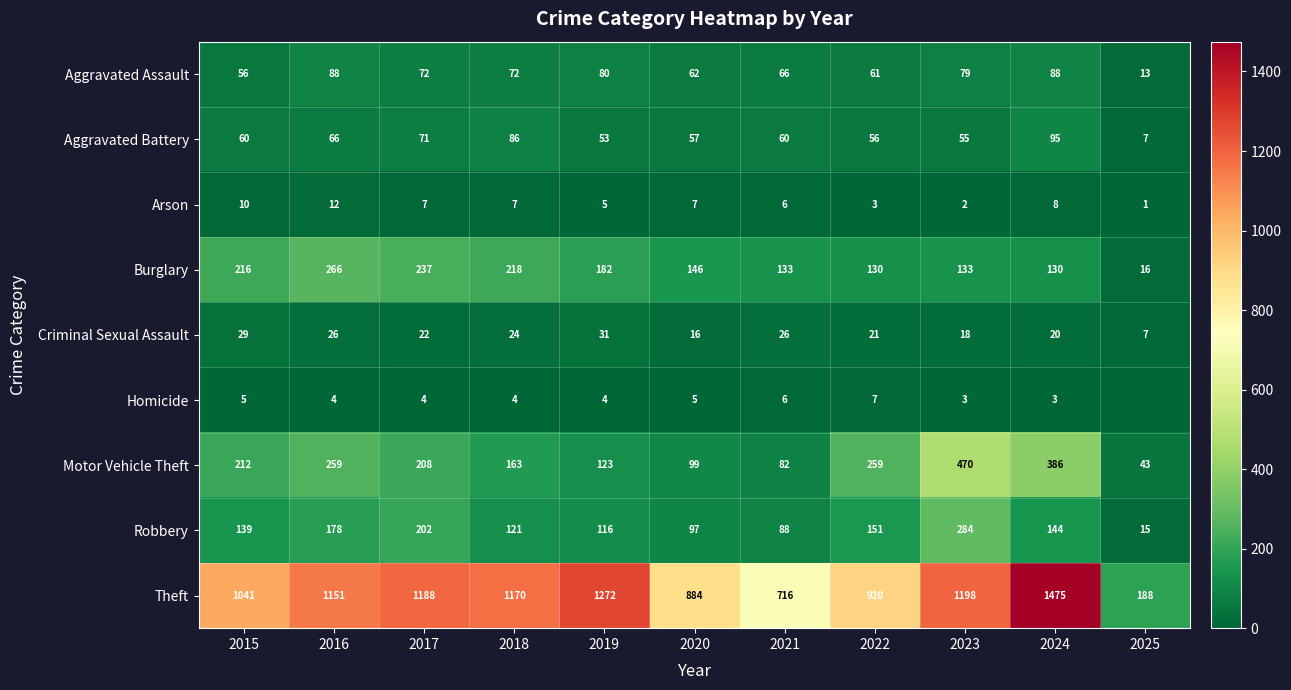

How many values in the Arson series are below 7?

5